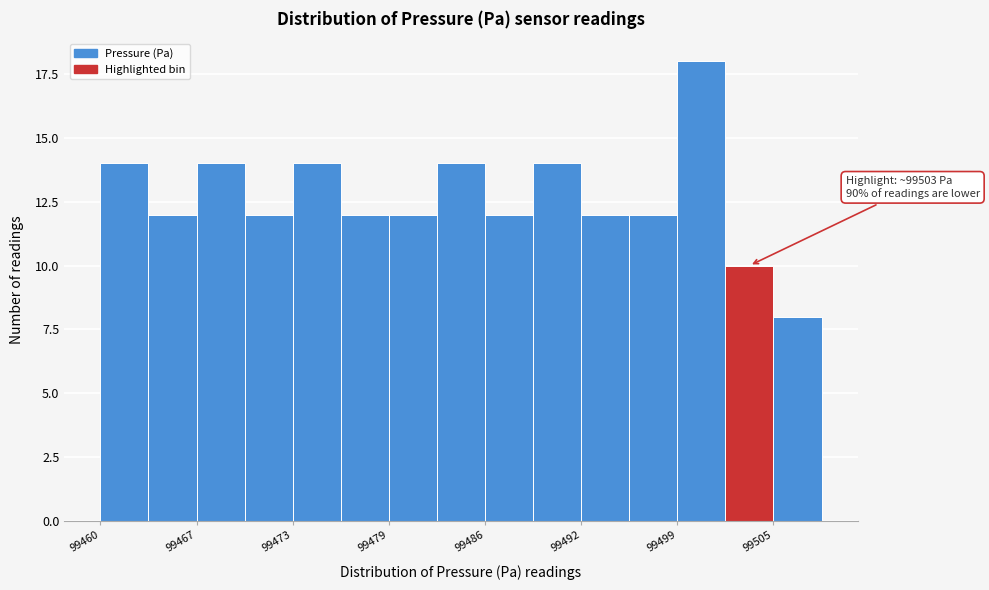

Around what value on the x-axis is the tallest bar? Give the approximate position of its centre, as read against the axis.

99500